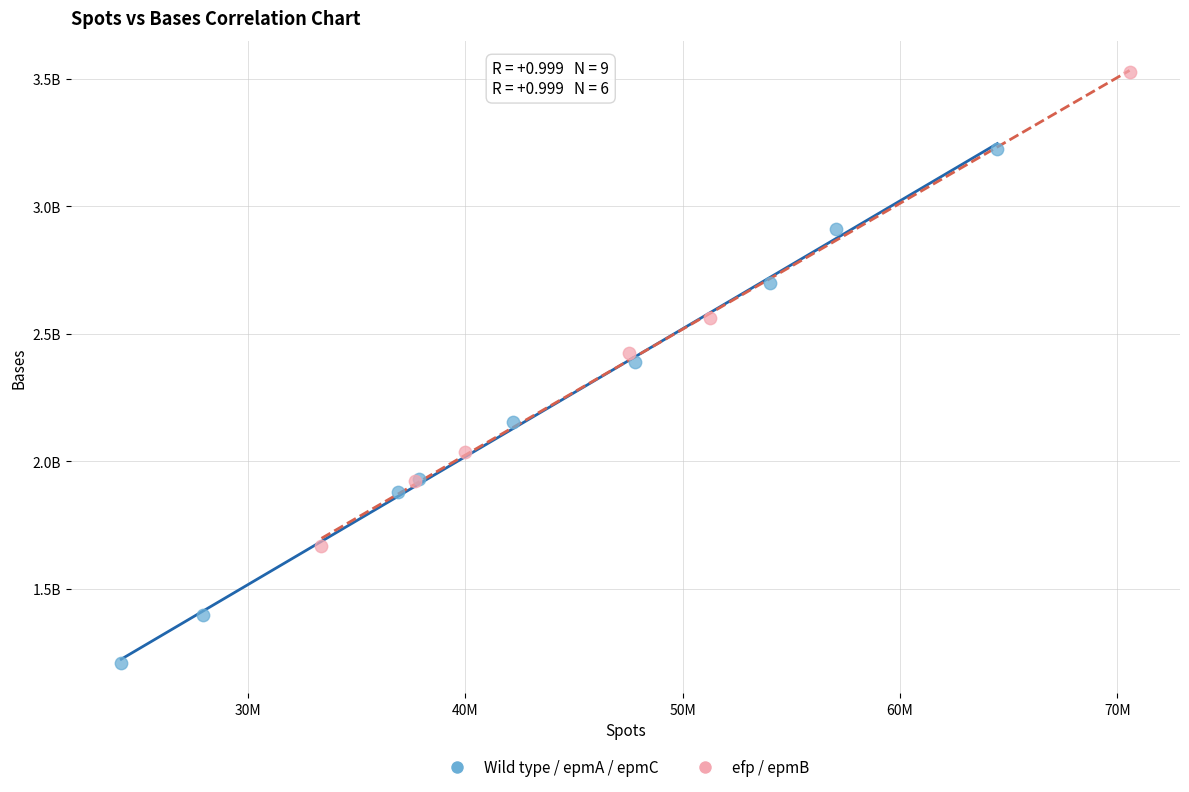

Which series reaches the maximum Y coordinate?

efp / epmB